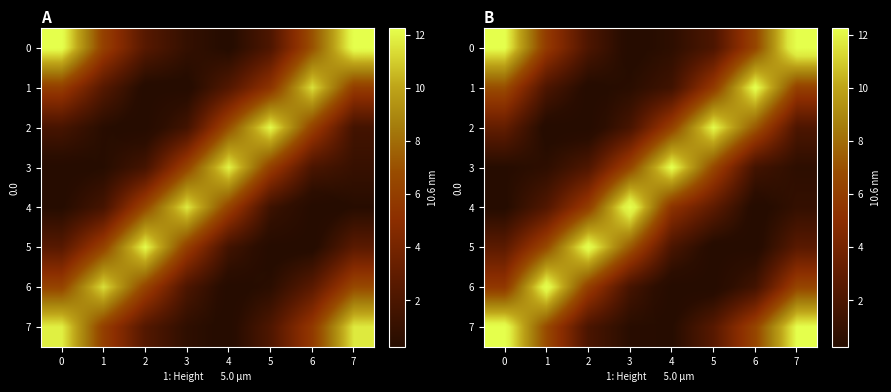

At which label does row_4 first exceed 3?

1